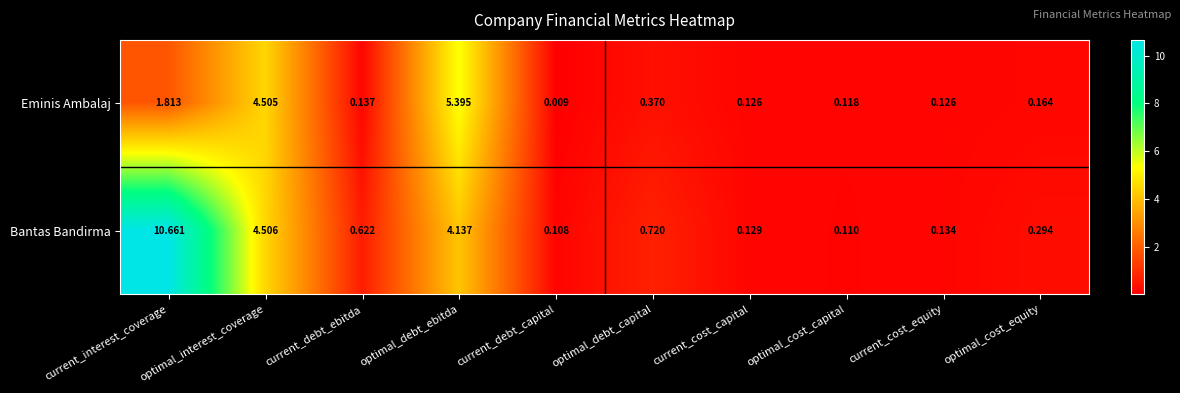

Between optimal_interest_coverage and optimal_cost_capital, which series saw the biggest shift?

Bantas Bandirma